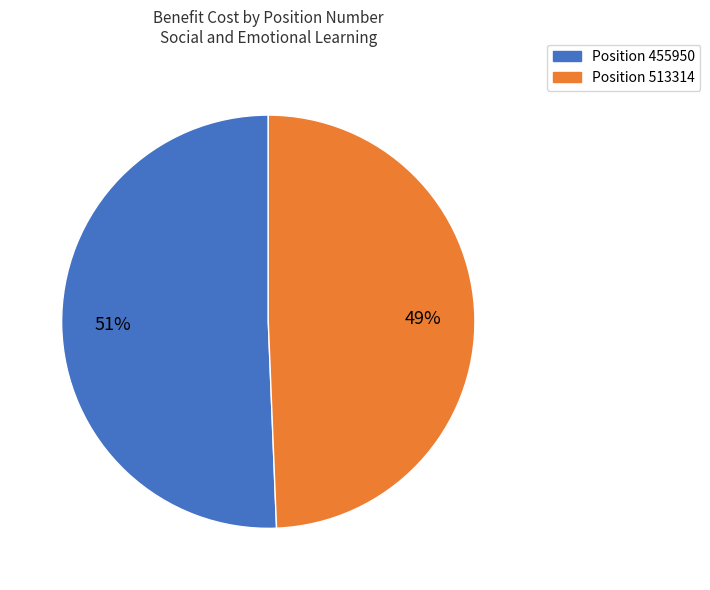

Is there a majority slice in this chart?

Yes